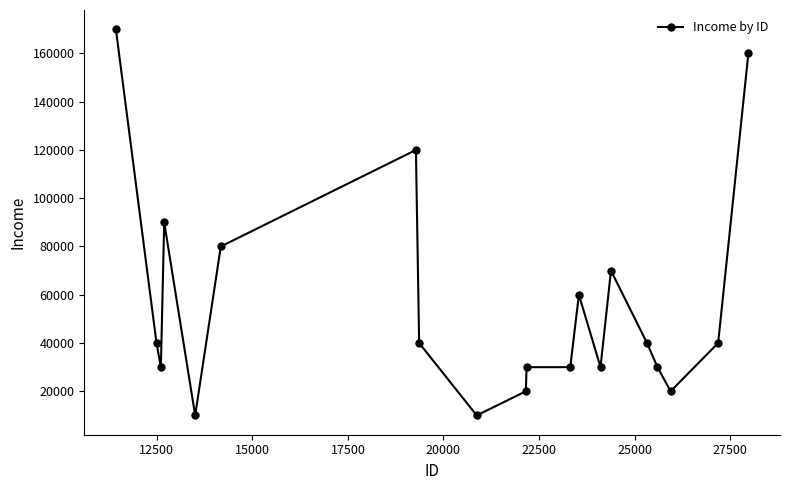

Reading left to right, transcribe all the data shown in this chart.

170000	40000	30000	90000	10000	80000	120000	40000	10000	20000	30000	30000	60000	30000	70000	40000	30000	20000	40000	160000